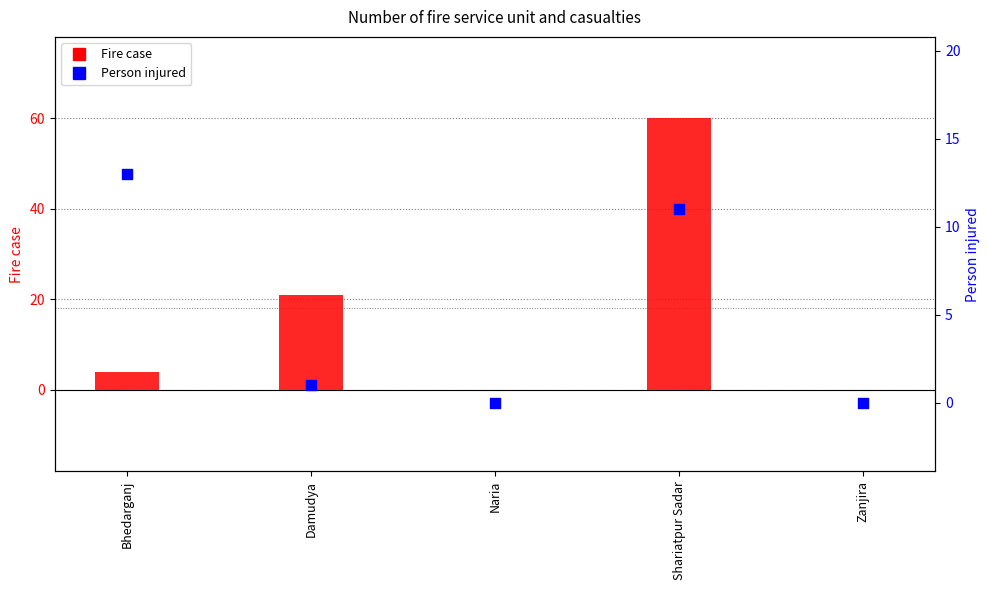

Which series contains the lowest Y value?

Fire case